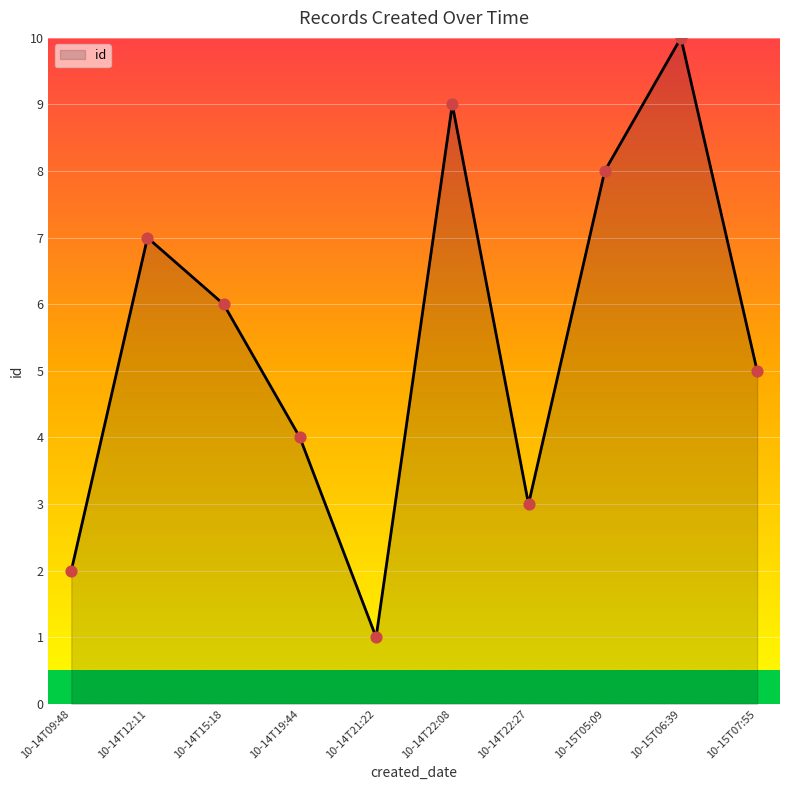

Approximately how many times larger is the value at 10-14T19:44 compared to 10-14T21:22?

4.0